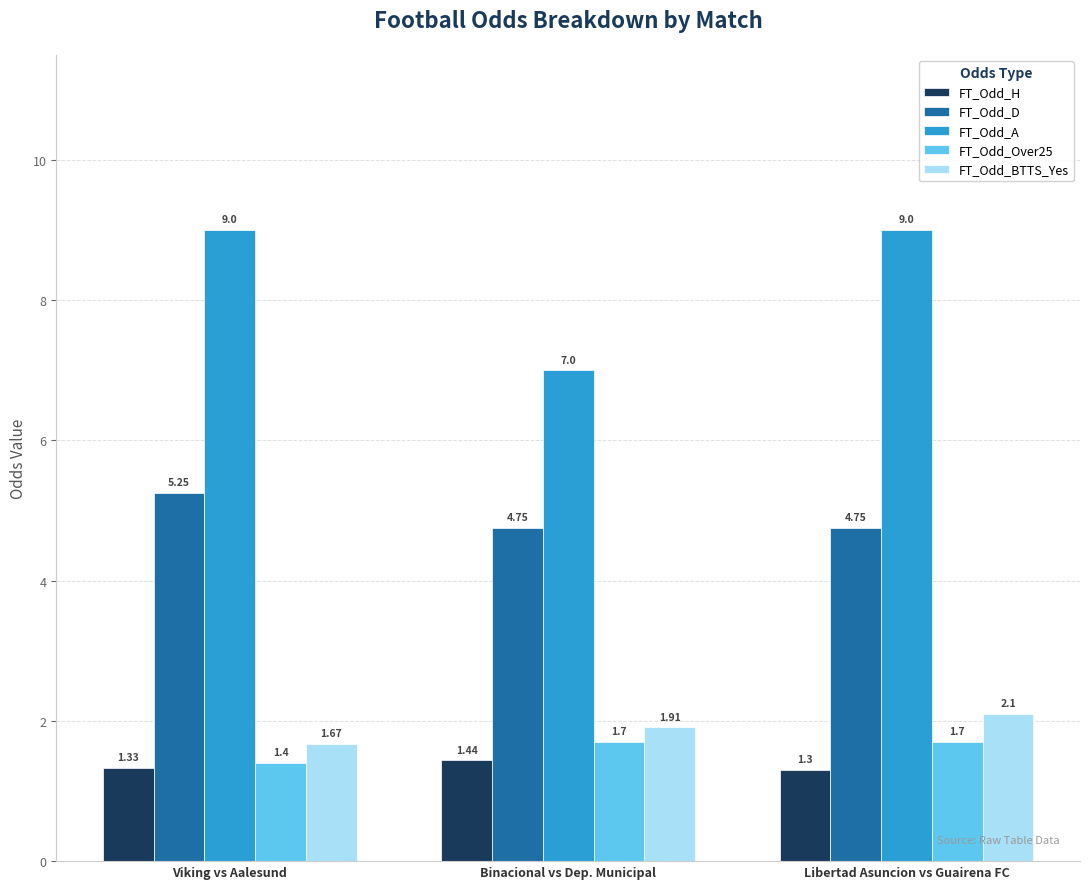

How many distinct data groups are displayed?

5